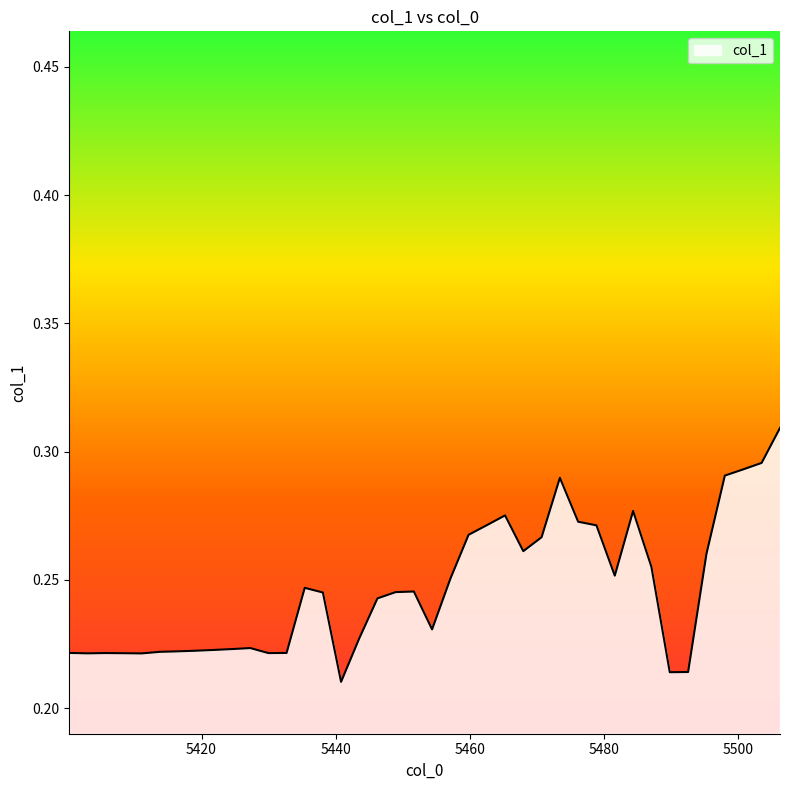

What is the sum of all values?

9.9